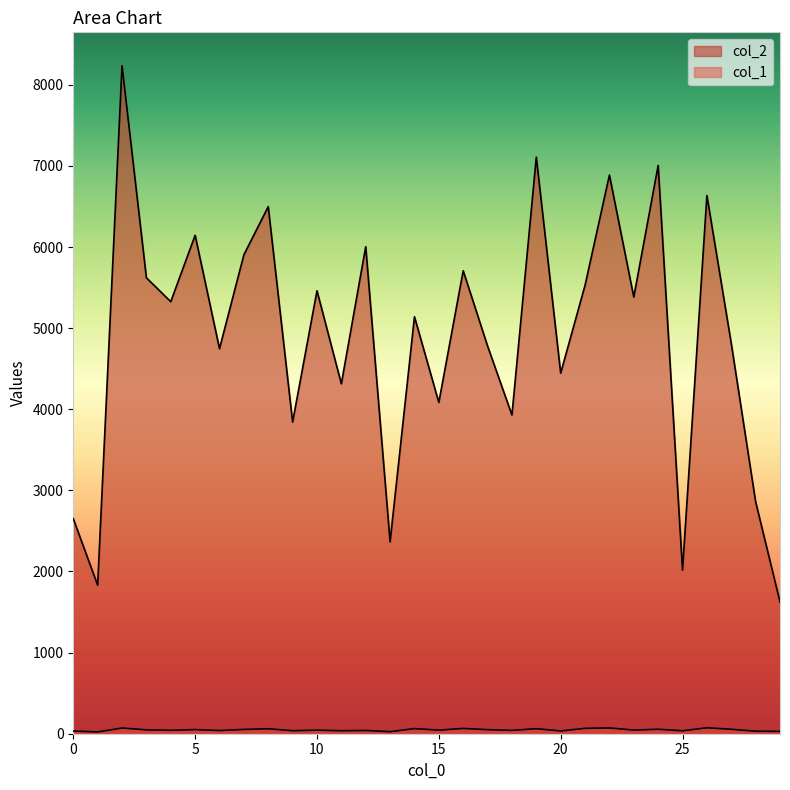

Rank the series by their maximum value, from highest to lowest.

col_2, col_1